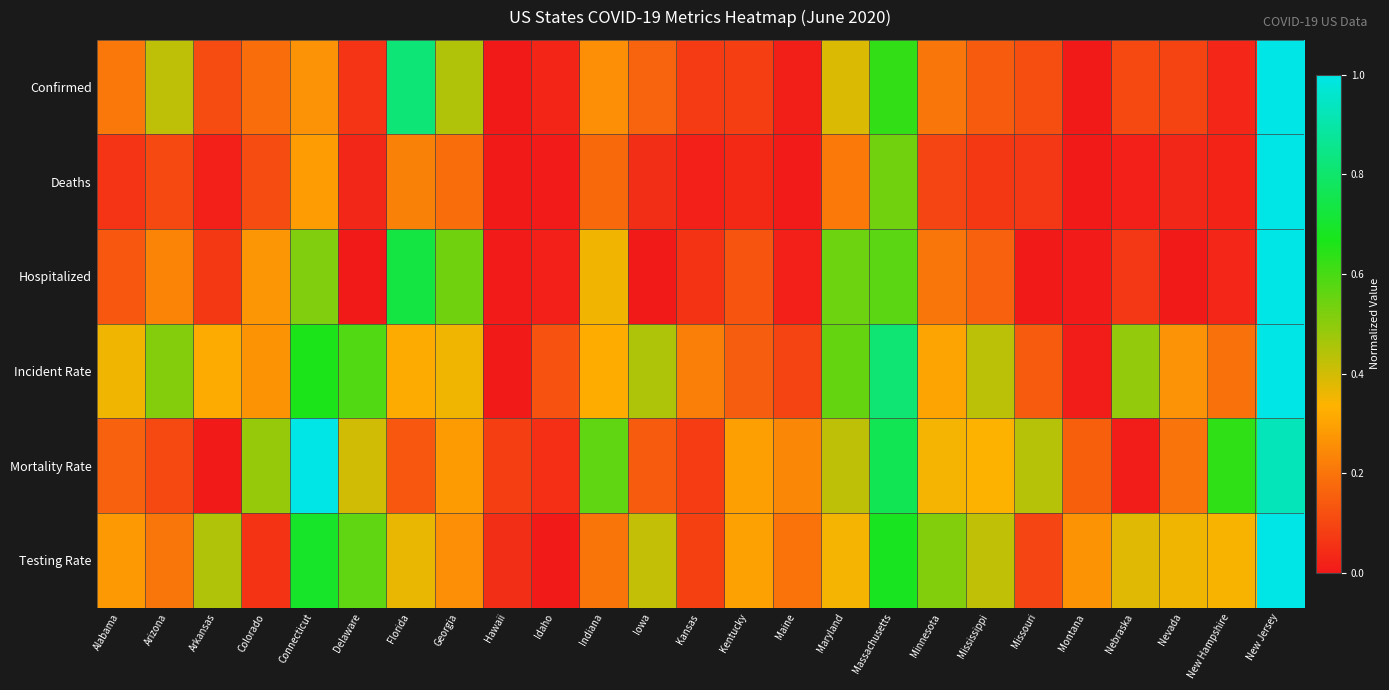

Reading right to left, list all the values displayed in this chart.

Confirmed: New Jersey=1.0	New Hampshire=0.0	Nevada=0.1	Nebraska=0.1	Montana=0.0	Missouri=0.1	Mississippi=0.1	Minnesota=0.2	Massachusetts=0.6	Maryland=0.4	Maine=0.0	Kentucky=0.1	Kansas=0.1	Iowa=0.2	Indiana=0.3	Idaho=0.0	Hawaii=0.0	Georgia=0.4	Florida=0.8	Delaware=0.1	Connecticut=0.3	Colorado=0.2	Arkansas=0.1	Arizona=0.4	Alabama=0.2
Deaths: New Jersey=1.0	New Hampshire=0.0	Nevada=0.0	Nebraska=0.0	Montana=0.0	Missouri=0.1	Mississippi=0.1	Minnesota=0.1	Massachusetts=0.5	Maryland=0.2	Maine=0.0	Kentucky=0.0	Kansas=0.0	Iowa=0.0	Indiana=0.2	Idaho=0.0	Hawaii=0.0	Georgia=0.2	Florida=0.2	Delaware=0.0	Connecticut=0.3	Colorado=0.1	Arkansas=0.0	Arizona=0.1	Alabama=0.1
Hospitalized: New Jersey=1.0	New Hampshire=0.0	Nevada=0.0	Nebraska=0.1	Montana=0.0	Missouri=0.0	Mississippi=0.2	Minnesota=0.2	Massachusetts=0.6	Maryland=0.5	Maine=0.0	Kentucky=0.1	Kansas=0.1	Iowa=0.0	Indiana=0.4	Idaho=0.0	Hawaii=0.0	Georgia=0.5	Florida=0.7	Delaware=0.0	Connecticut=0.5	Colorado=0.3	Arkansas=0.1	Arizona=0.2	Alabama=0.1
Incident Rate: New Jersey=1.0	New Hampshire=0.2	Nevada=0.3	Nebraska=0.5	Montana=0.0	Missouri=0.1	Mississippi=0.4	Minnesota=0.3	Massachusetts=0.8	Maryland=0.6	Maine=0.1	Kentucky=0.1	Kansas=0.2	Iowa=0.5	Indiana=0.3	Idaho=0.1	Hawaii=0.0	Georgia=0.4	Florida=0.3	Delaware=0.6	Connecticut=0.7	Colorado=0.3	Arkansas=0.3	Arizona=0.5	Alabama=0.4
Mortality Rate: New Jersey=0.9	New Hampshire=0.6	Nevada=0.2	Nebraska=0.0	Montana=0.2	Missouri=0.4	Mississippi=0.3	Minnesota=0.3	Massachusetts=0.8	Maryland=0.4	Maine=0.2	Kentucky=0.3	Kansas=0.1	Iowa=0.1	Indiana=0.6	Idaho=0.0	Hawaii=0.1	Georgia=0.3	Florida=0.1	Delaware=0.4	Connecticut=1.0	Colorado=0.5	Arkansas=0.0	Arizona=0.1	Alabama=0.2
Testing Rate: New Jersey=1.0	New Hampshire=0.3	Nevada=0.4	Nebraska=0.4	Montana=0.3	Missouri=0.1	Mississippi=0.4	Minnesota=0.5	Massachusetts=0.7	Maryland=0.3	Maine=0.2	Kentucky=0.3	Kansas=0.1	Iowa=0.4	Indiana=0.2	Idaho=0.0	Hawaii=0.0	Georgia=0.3	Florida=0.4	Delaware=0.6	Connecticut=0.7	Colorado=0.1	Arkansas=0.4	Arizona=0.2	Alabama=0.3